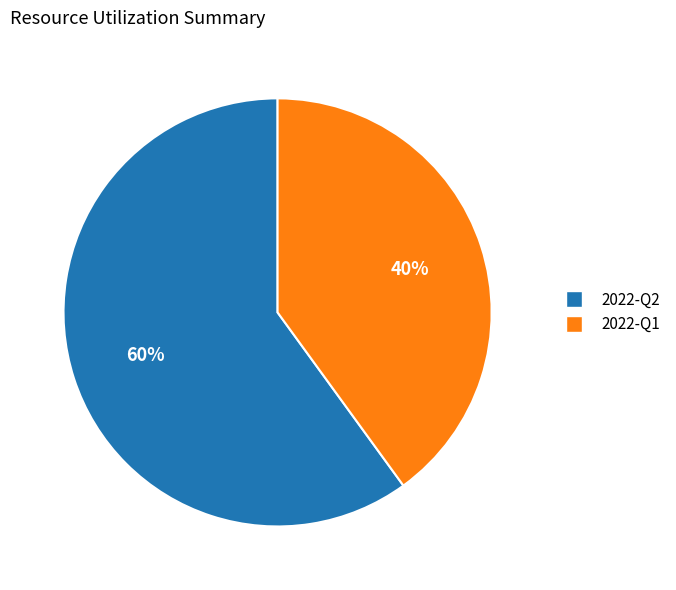

How many segments does this pie chart have?

2